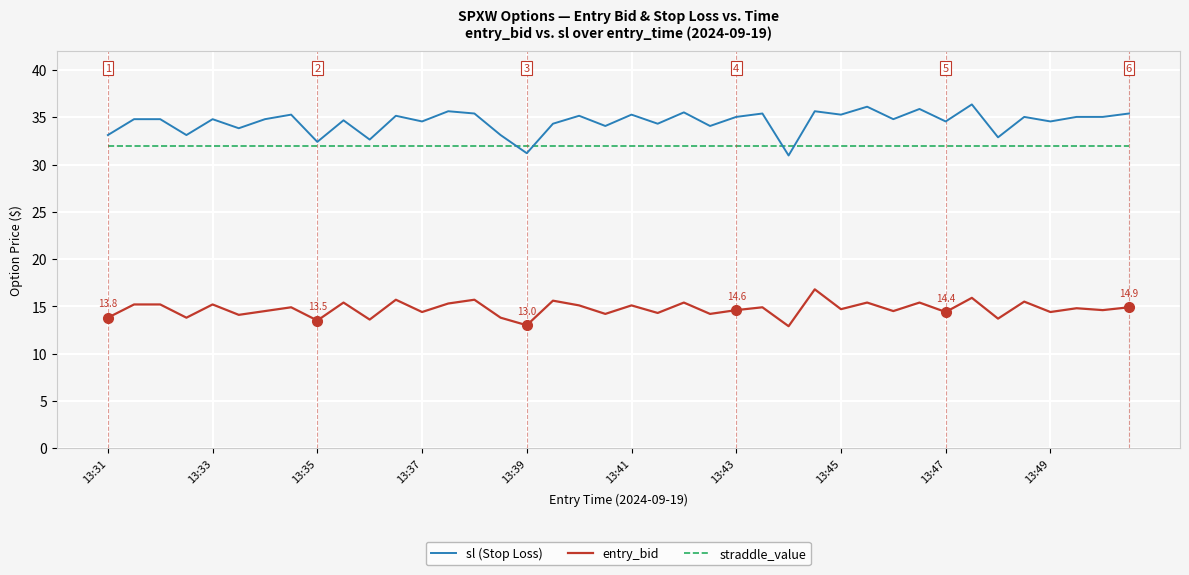

Which series has the largest total across all categories?

sl (Stop Loss)